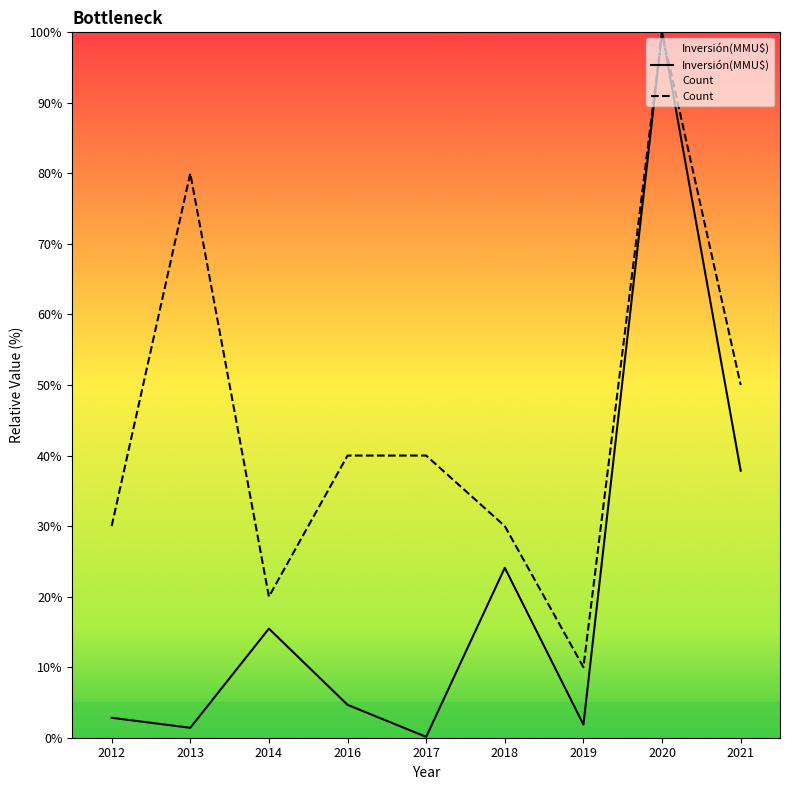

What is the average value of the Count series?

44.4